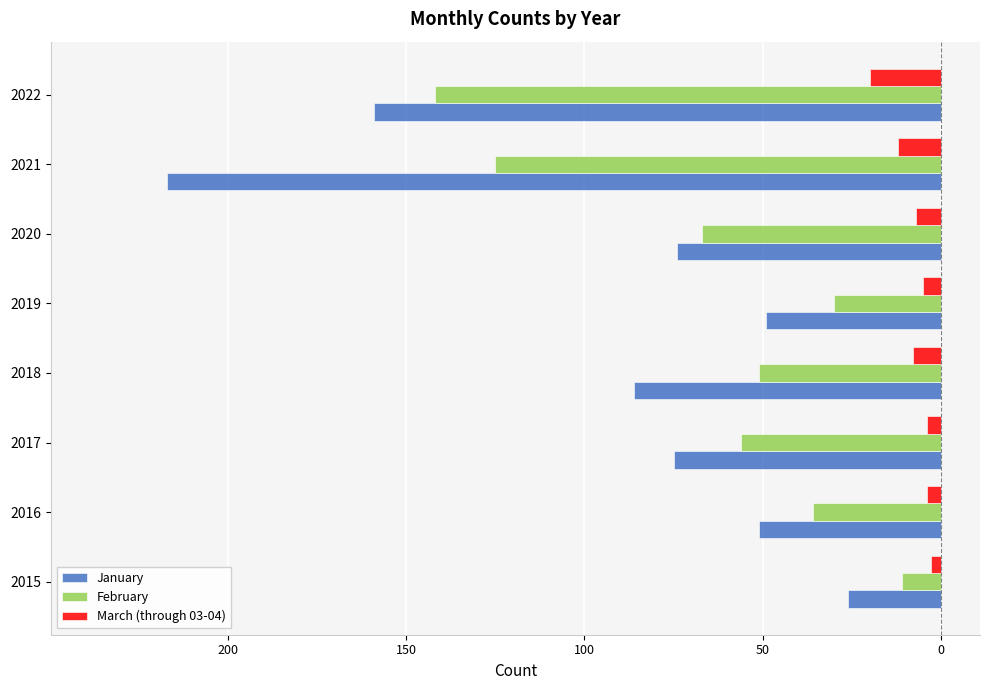

Are the bars horizontal?

Yes